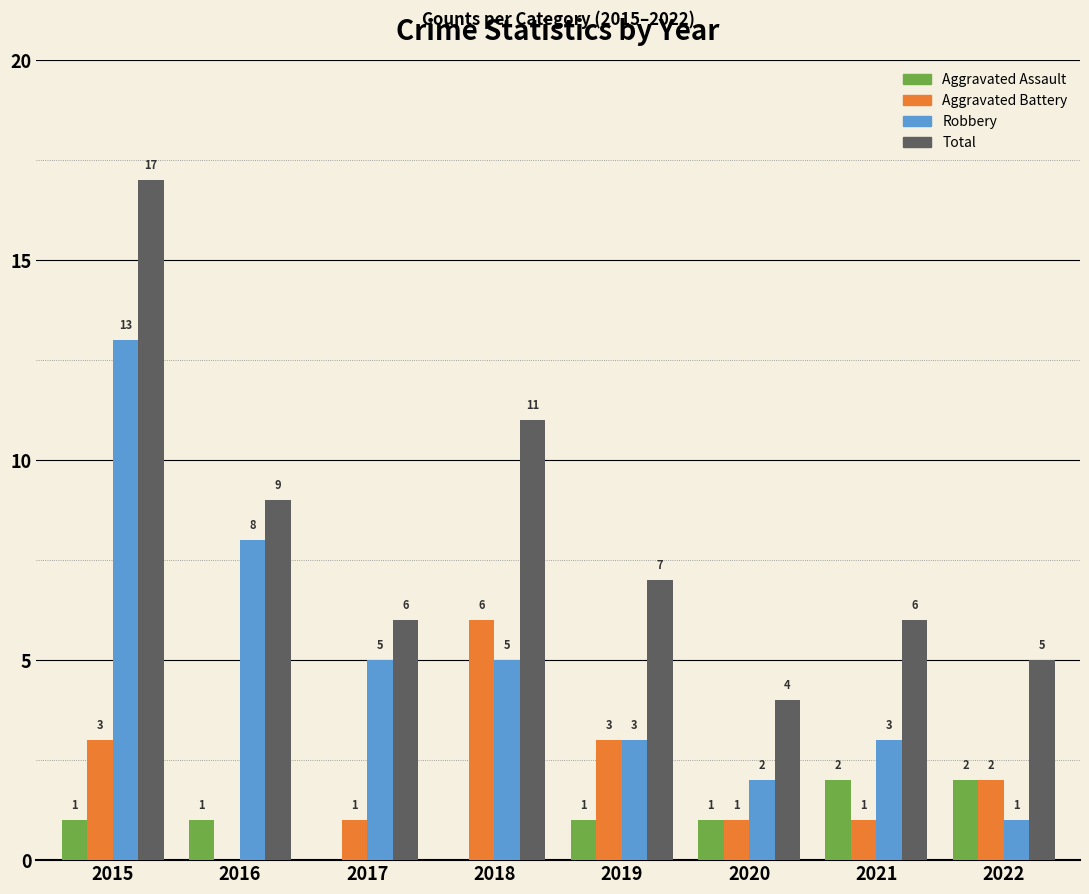

How many groups of bars are there?

8